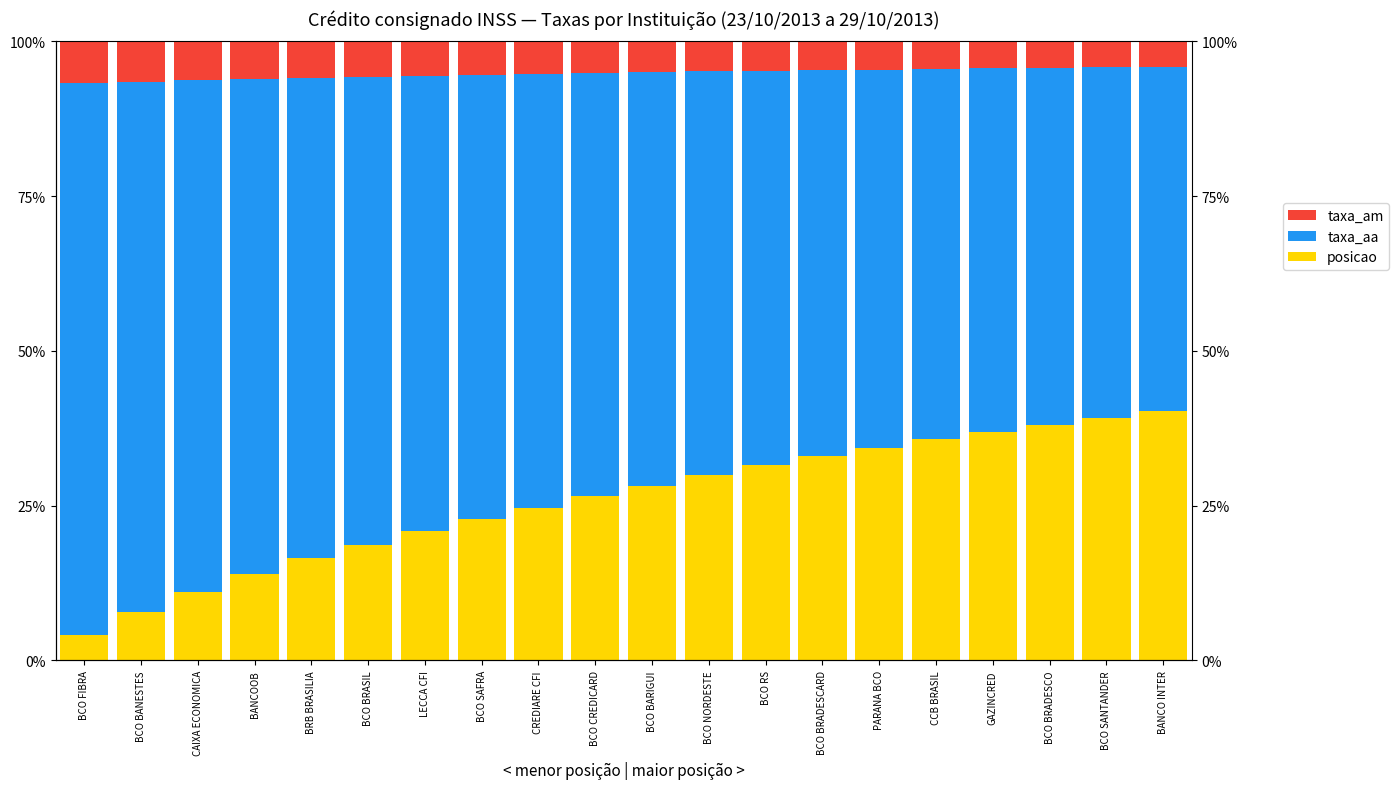

What is the spread (max minus min) of values at BCO BRASIL?

70.0